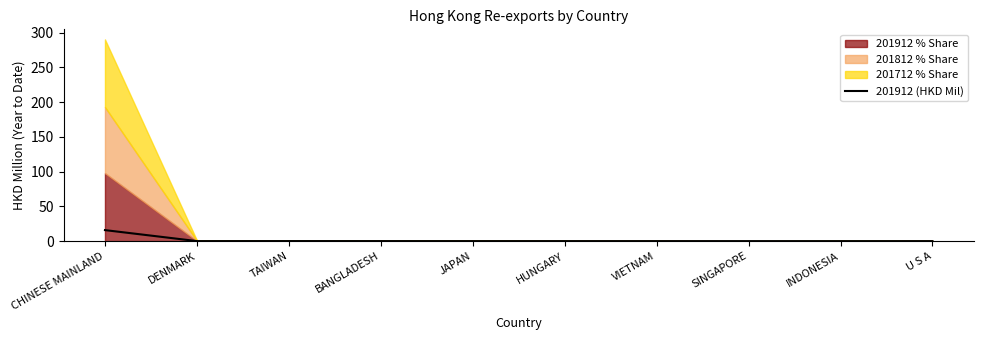

Where is the first local maximum?

TAIWAN